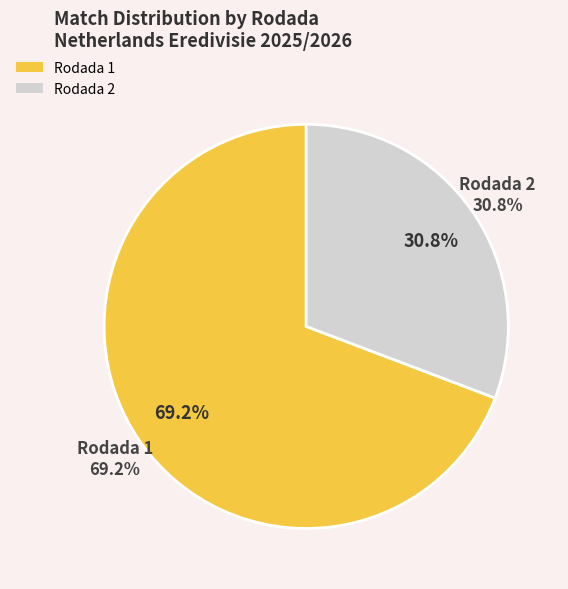

The Rodada 2 slice represents 46% of the pie. True or false?

False